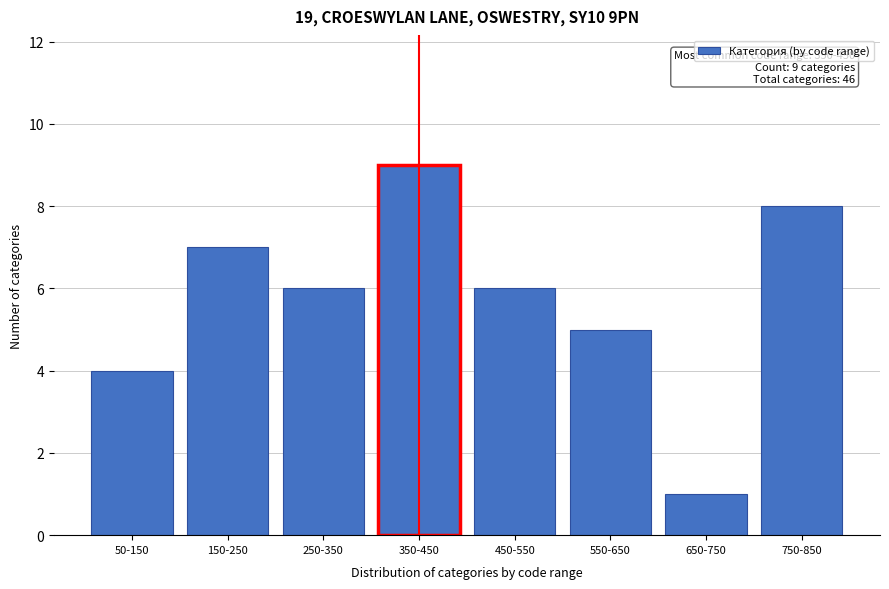

Reading right to left, transcribe all the data shown in this chart.

750-850=8	650-750=1	550-650=5	450-550=6	350-450=9	250-350=6	150-250=7	50-150=4